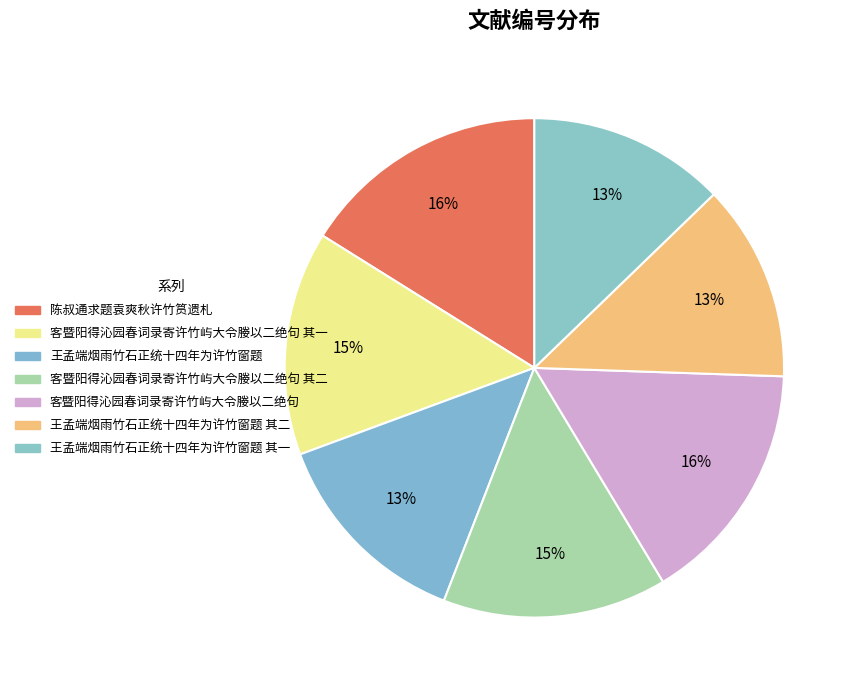

How many slices are in this pie chart?

7